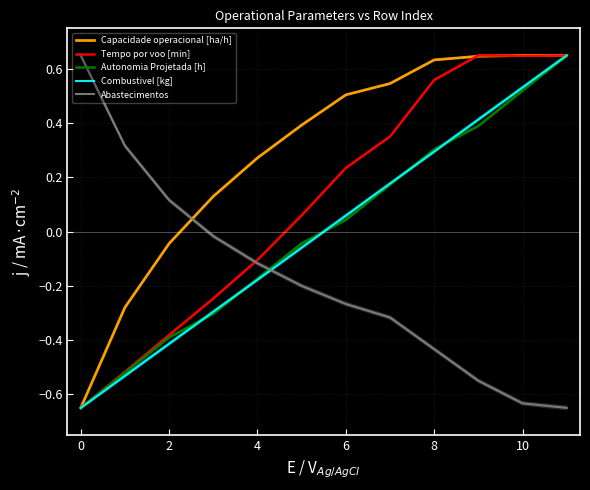

How many intersections are there between Tempo por voo [min] and Capacidade operacional [ha/h]?

2